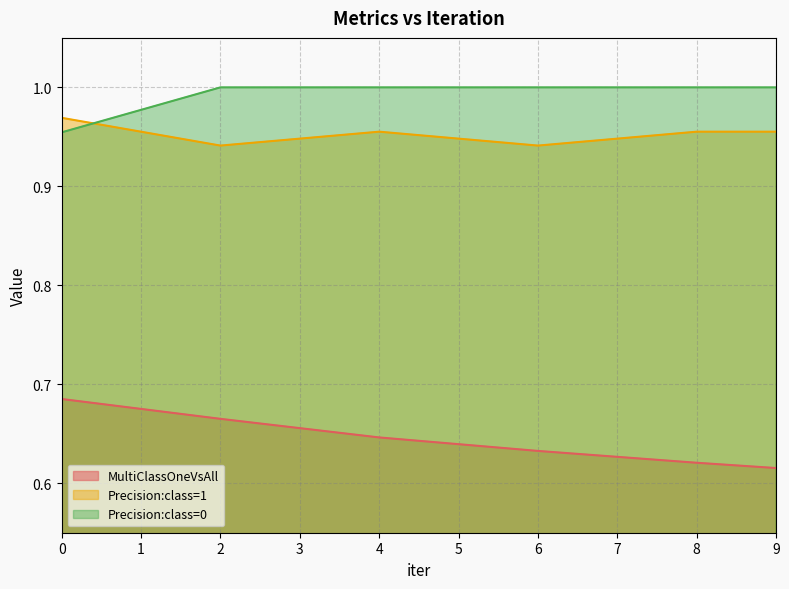

What is the average value of the MultiClassOneVsAll series?

0.6